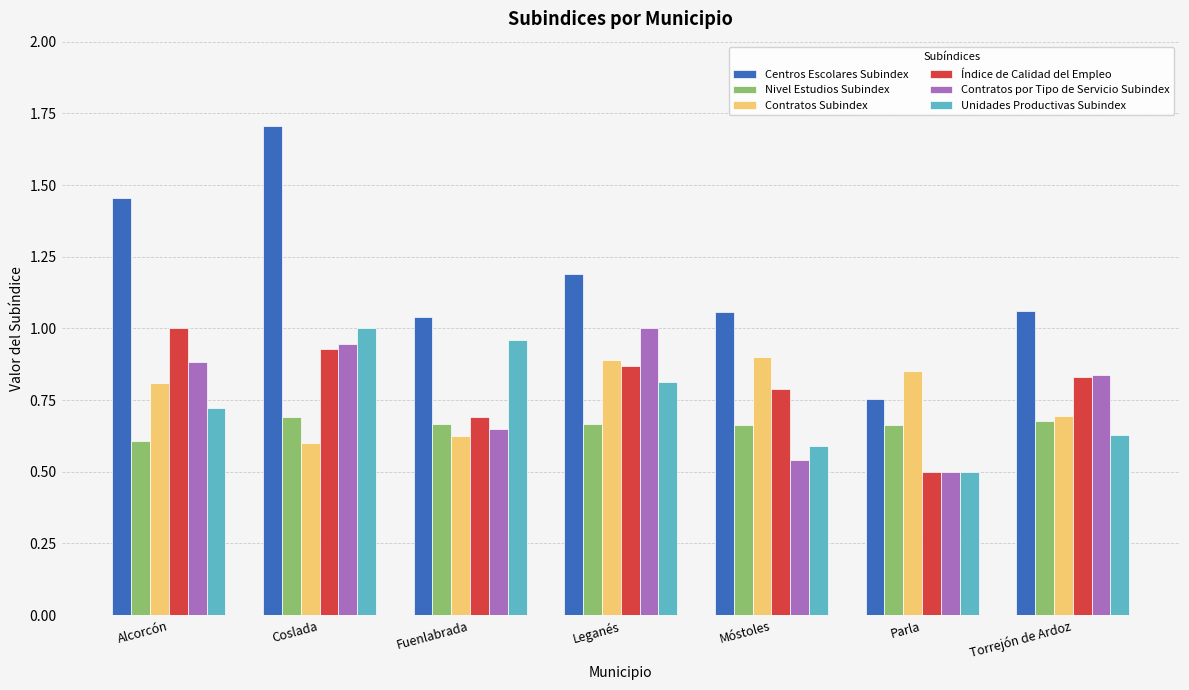

Count the number of data series in this chart.

6